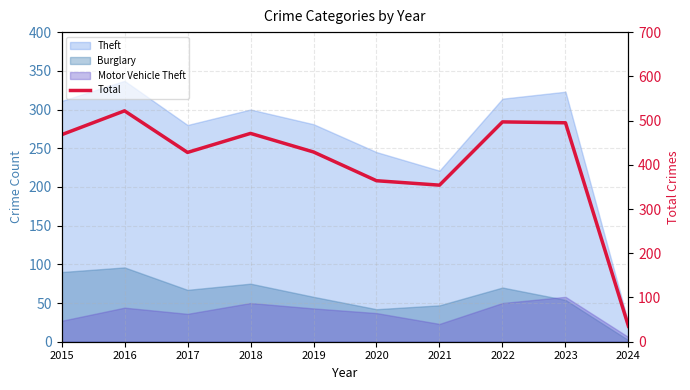

Rank the categories by value from lowest to highest.

2024, 2021, 2020, 2017, 2019, 2015, 2018, 2023, 2022, 2016